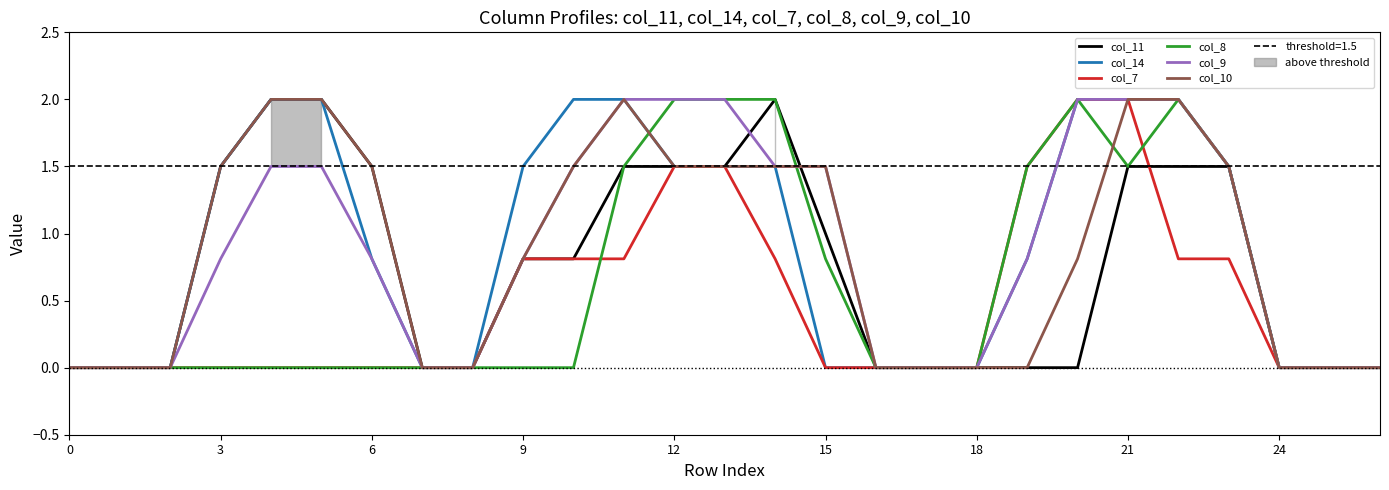

True or false: col_7 has a value of 0.8 at 0.

False